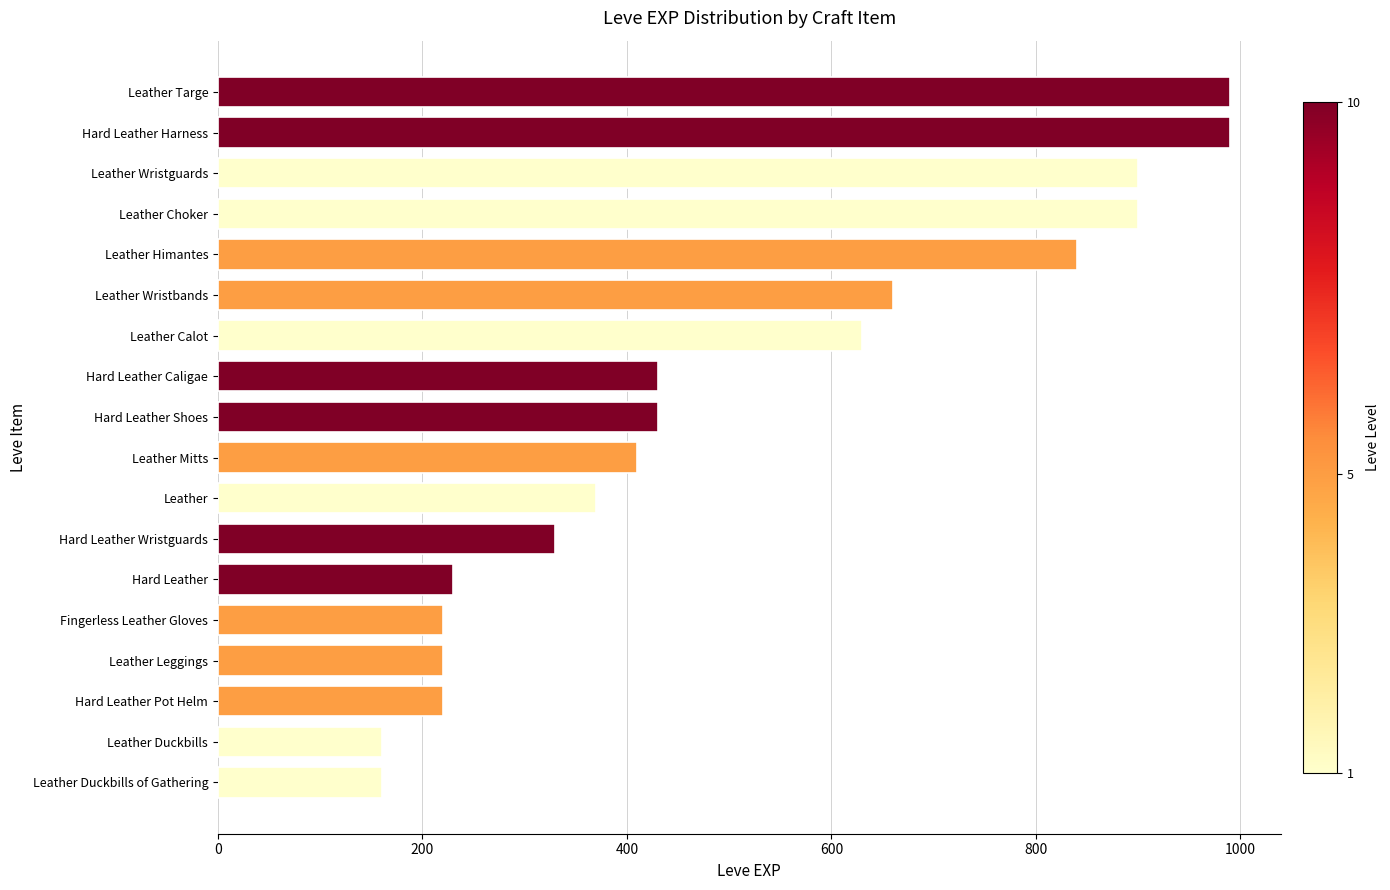

Are the bars horizontal?

Yes